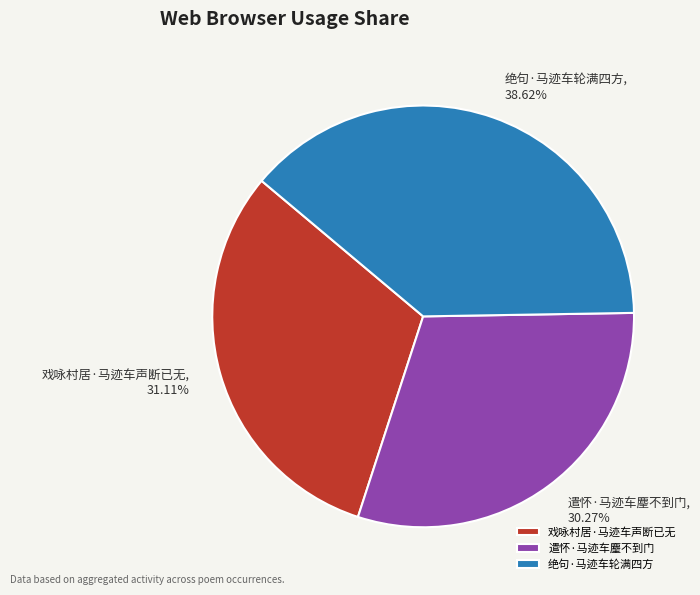

What is the total percentage of 戏咏村居·马迹车声断已无 and 绝句·马迹车轮满四方?

69.7%